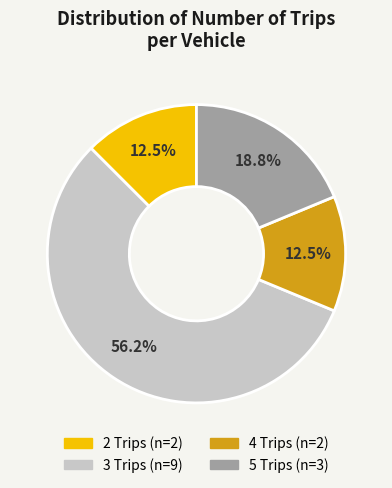

Is there any slice that represents more than half of the pie?

Yes